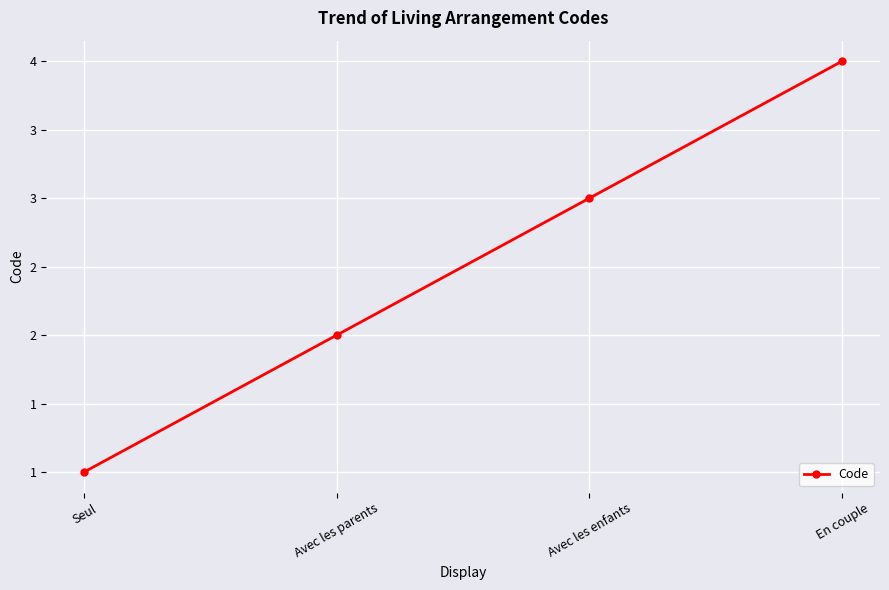

What is the average value?

2